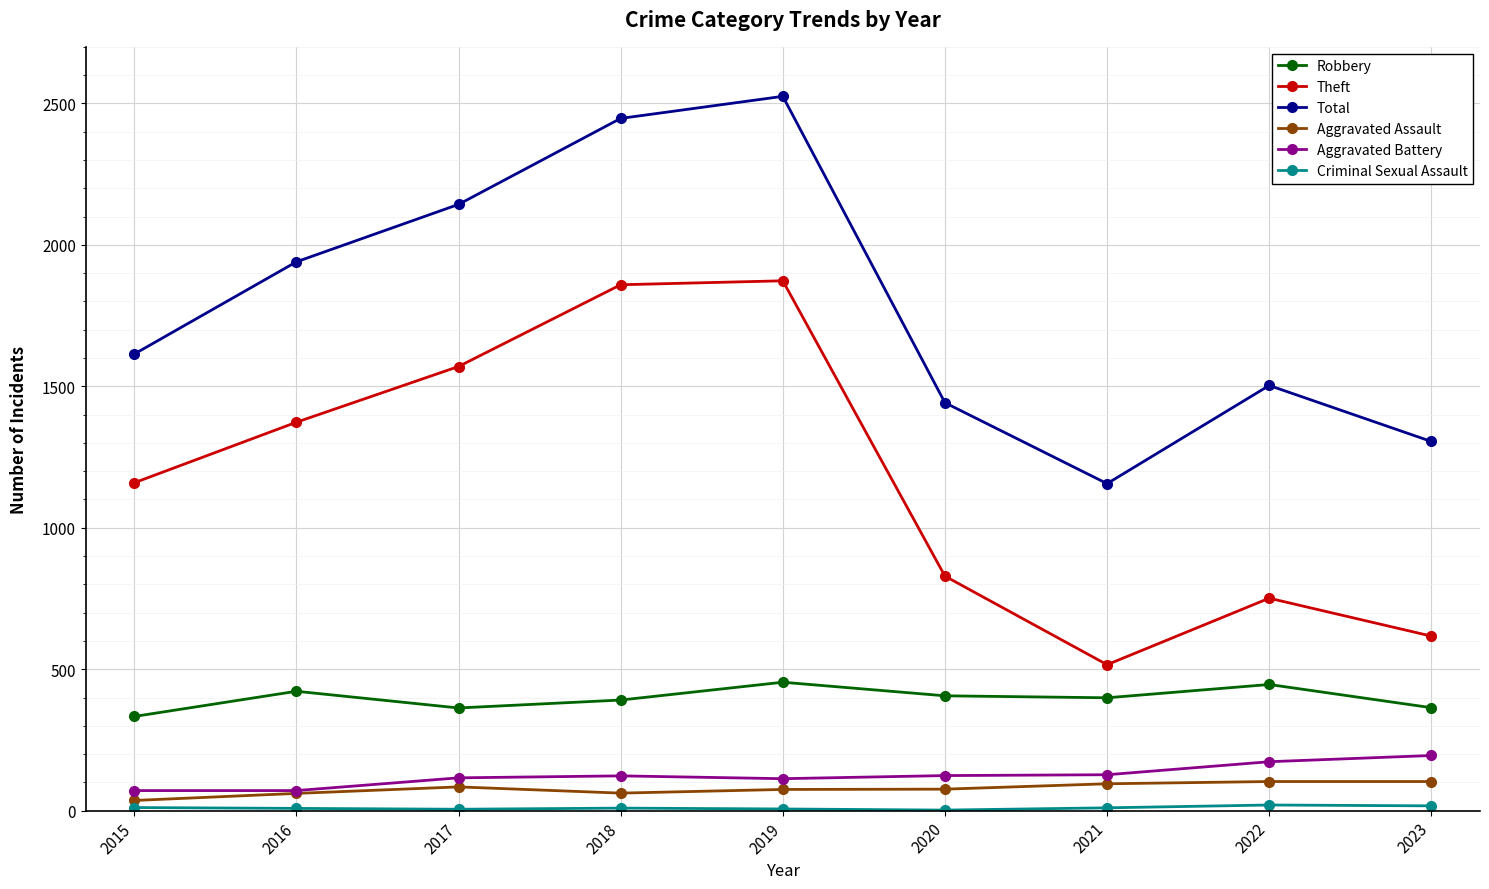

How many distinct data groups are displayed?

6